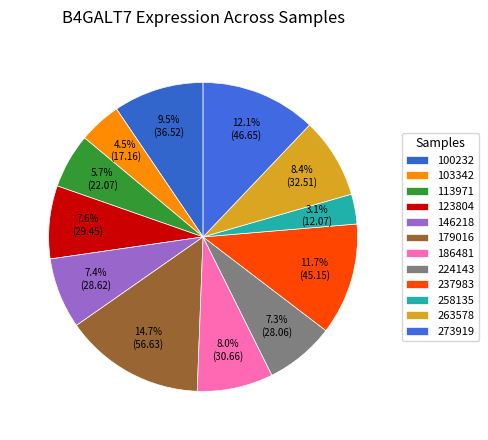

Is 179016 the majority of the pie?

No